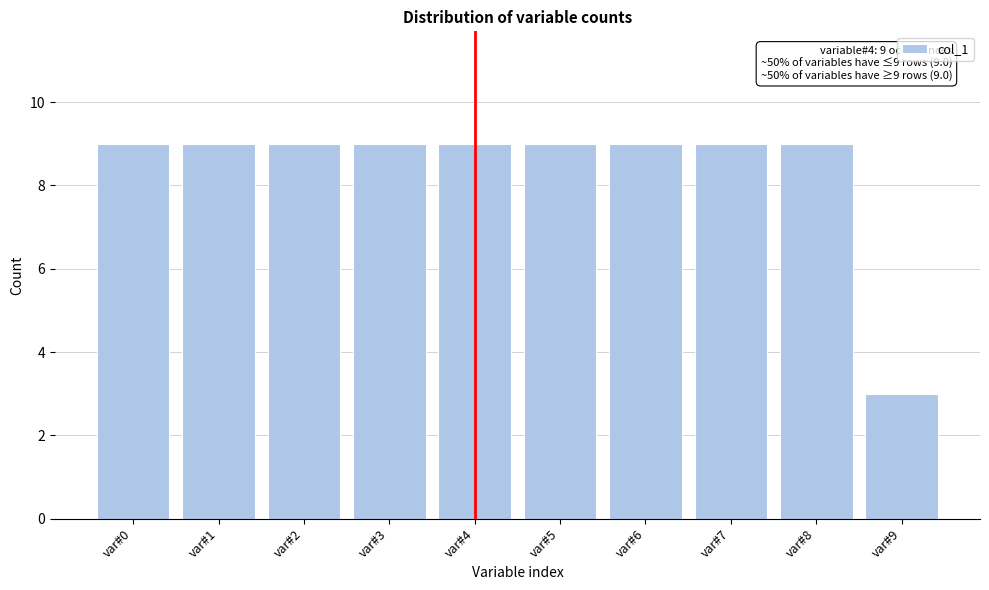

Reading left to right, extract all data points from this chart.

var#0=9	var#1=9	var#2=9	var#3=9	var#4=9	var#5=9	var#6=9	var#7=9	var#8=9	var#9=3